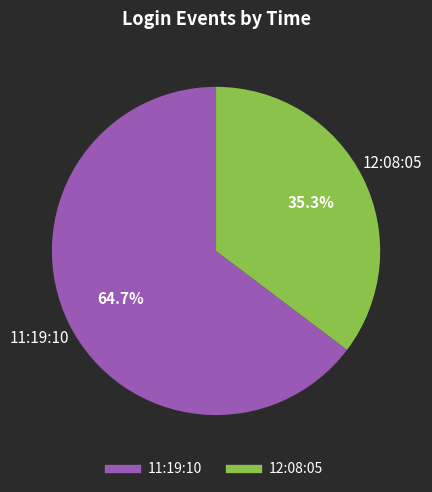

Which slice is the largest?

11:19:10